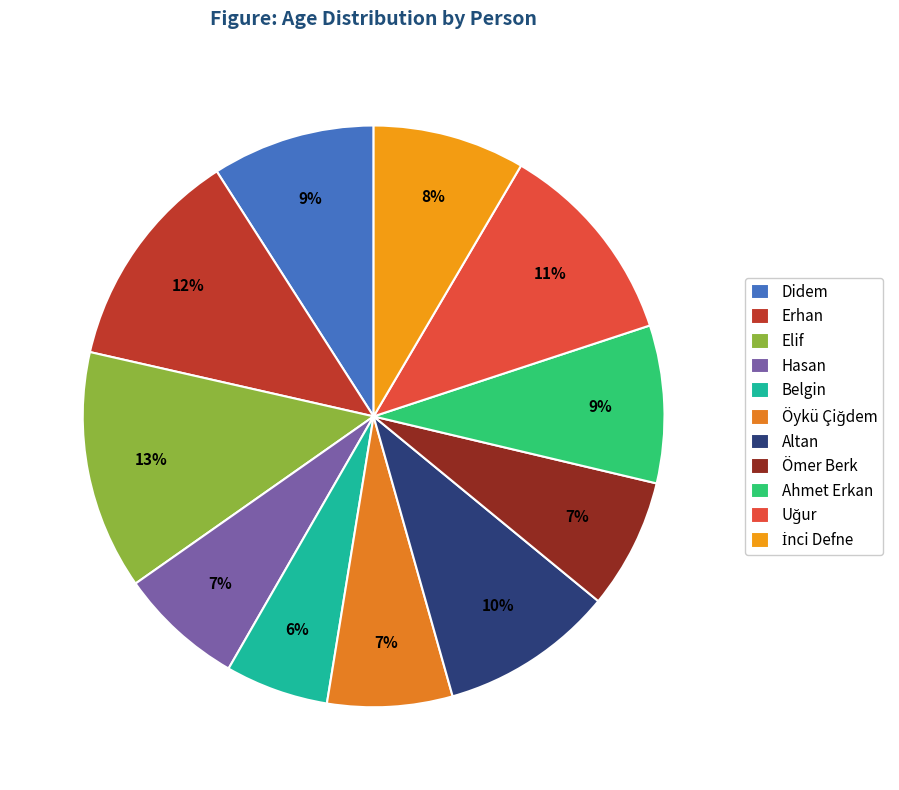

To the nearest percent, what is the difference between the Ömer Berk and Elif slice percentages?

6%